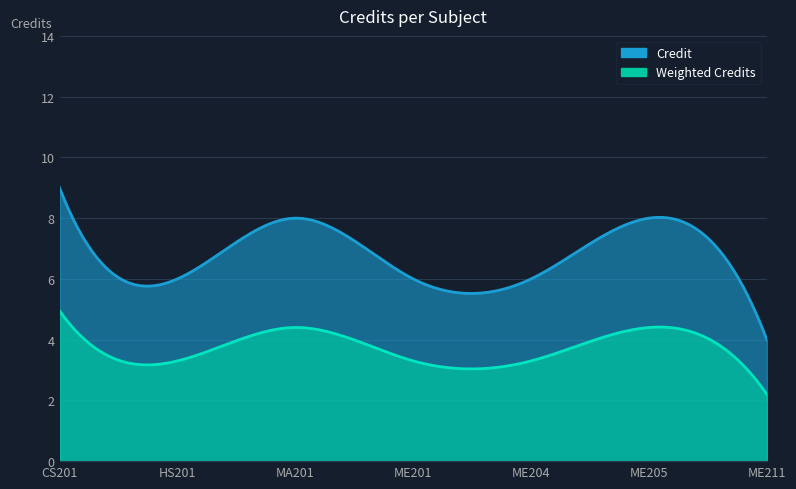

What is the value of the 1st point from the left?

9